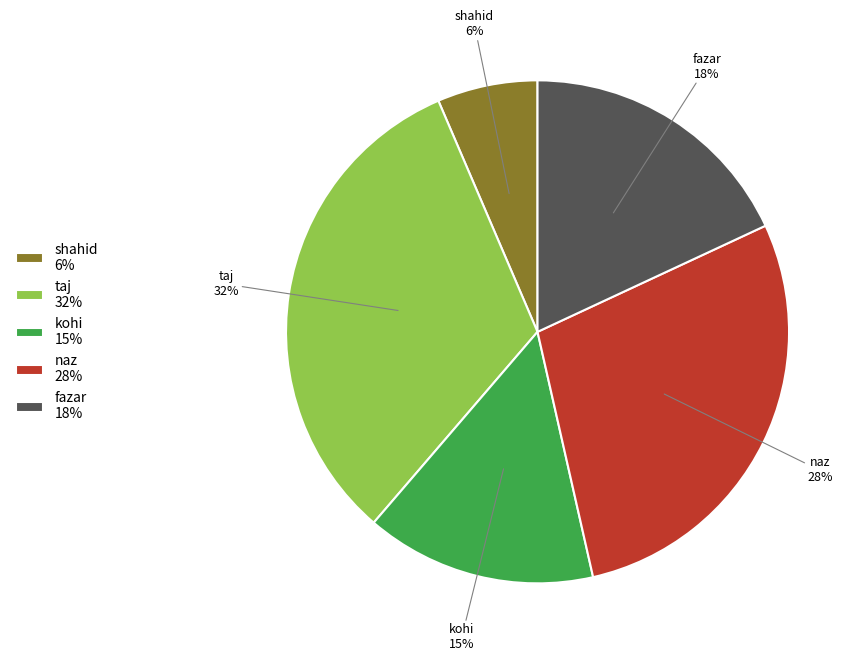

What percentage is the naz slice, to the nearest percent?

28%